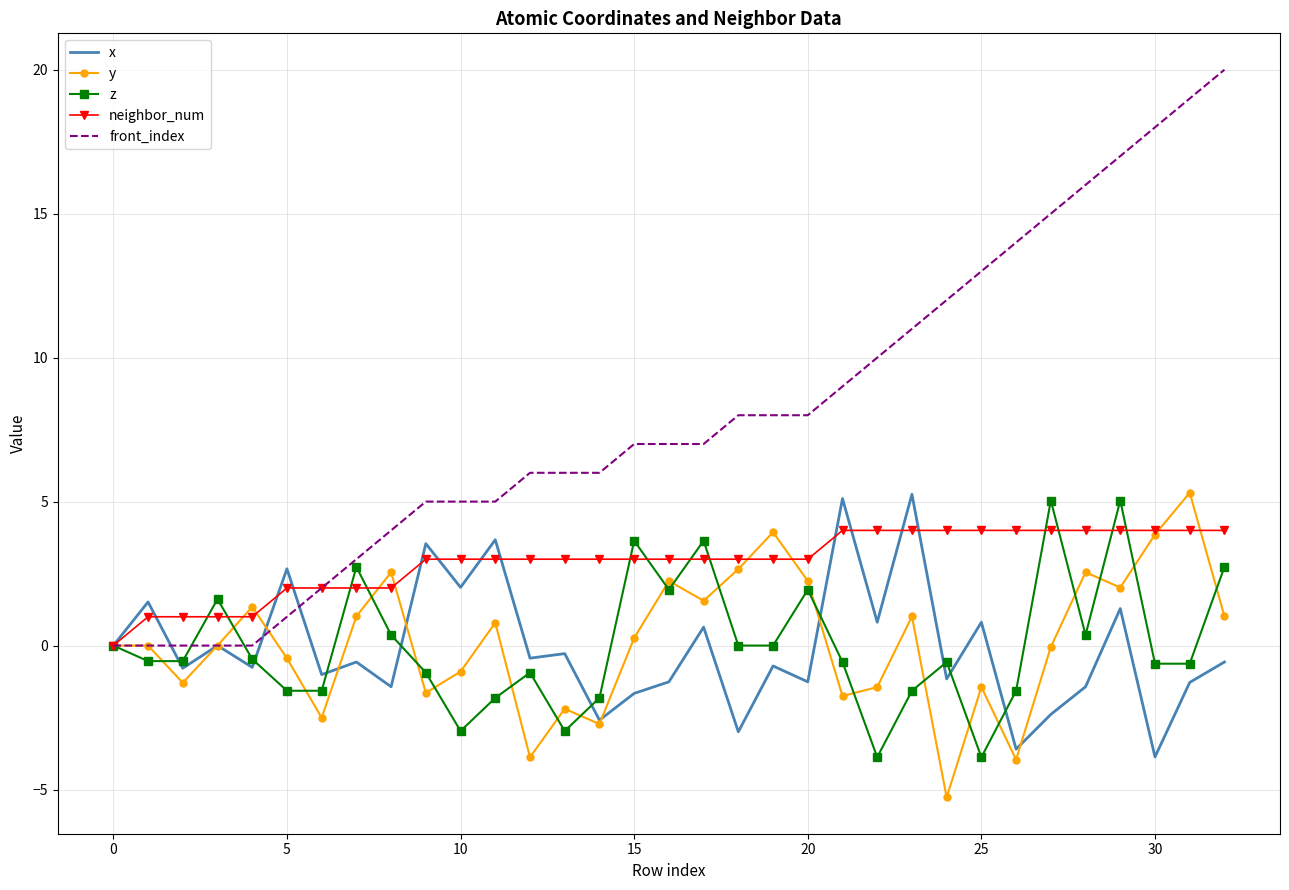

What is the smallest value displayed?

-5.3